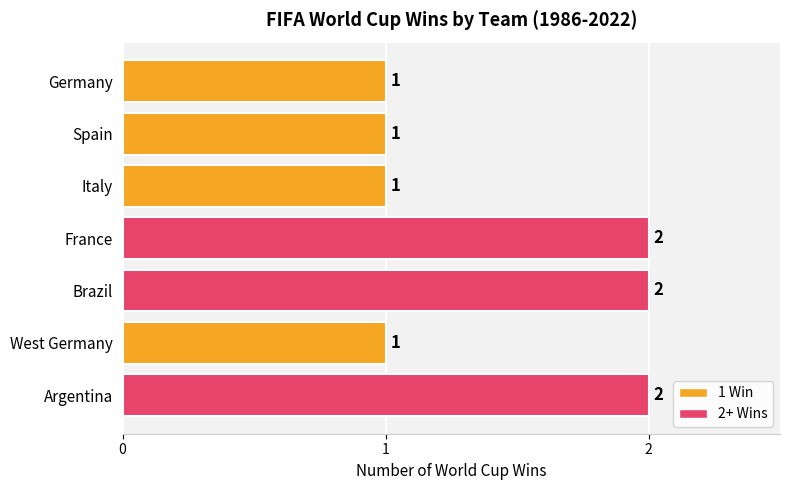

How many values are between 1 and 2?

7